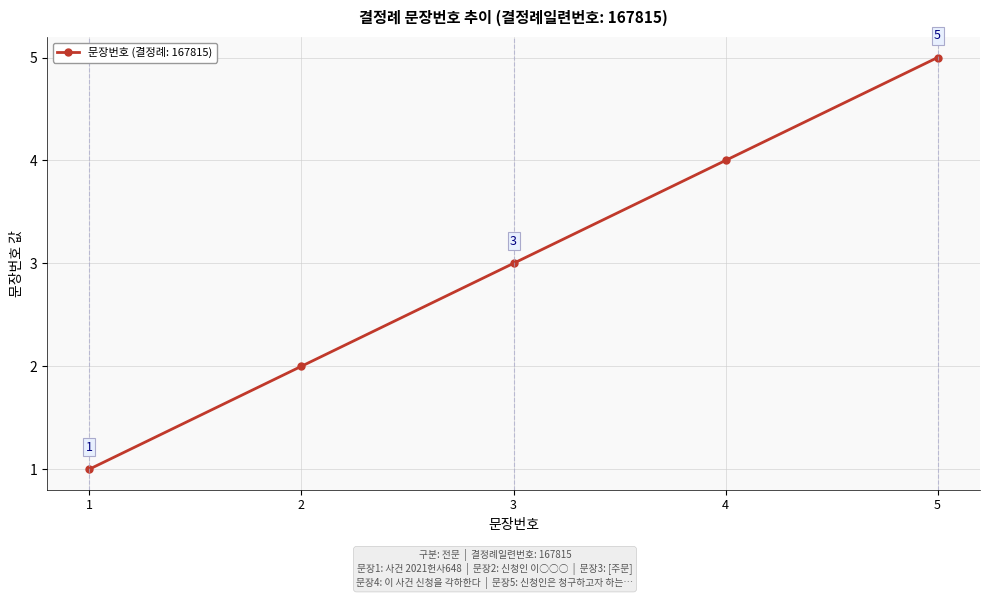

What is the value of the 3rd point from the left?

3